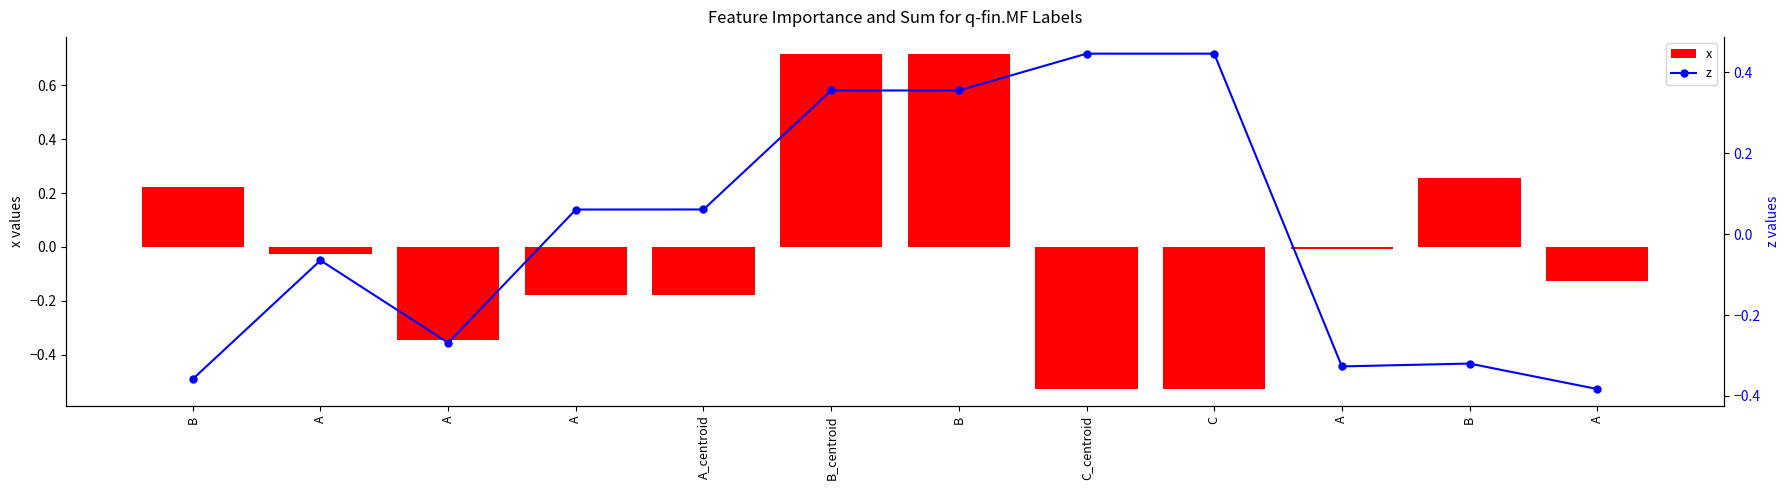

Rank the categories by z value from highest to lowest.

C_centroid, C, B_centroid, B, A_centroid, A, A, A, B, A, B, A